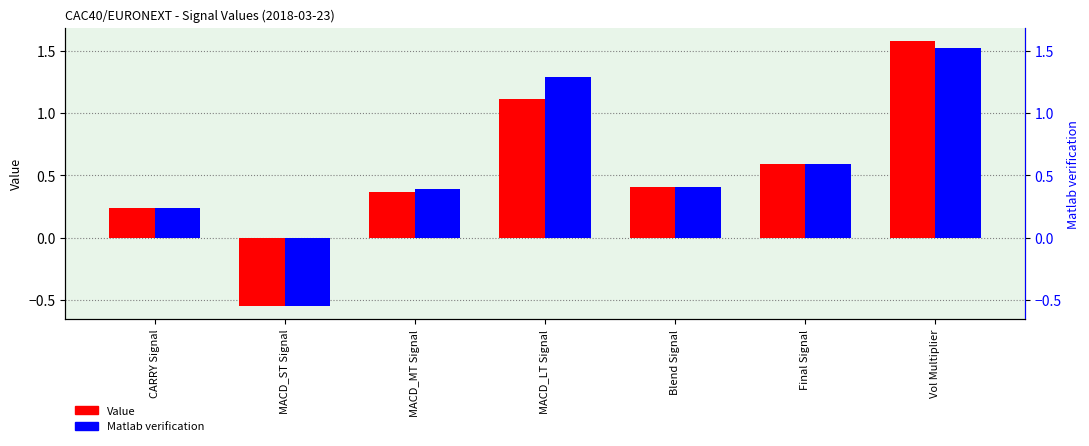

Are the bars horizontal?

No